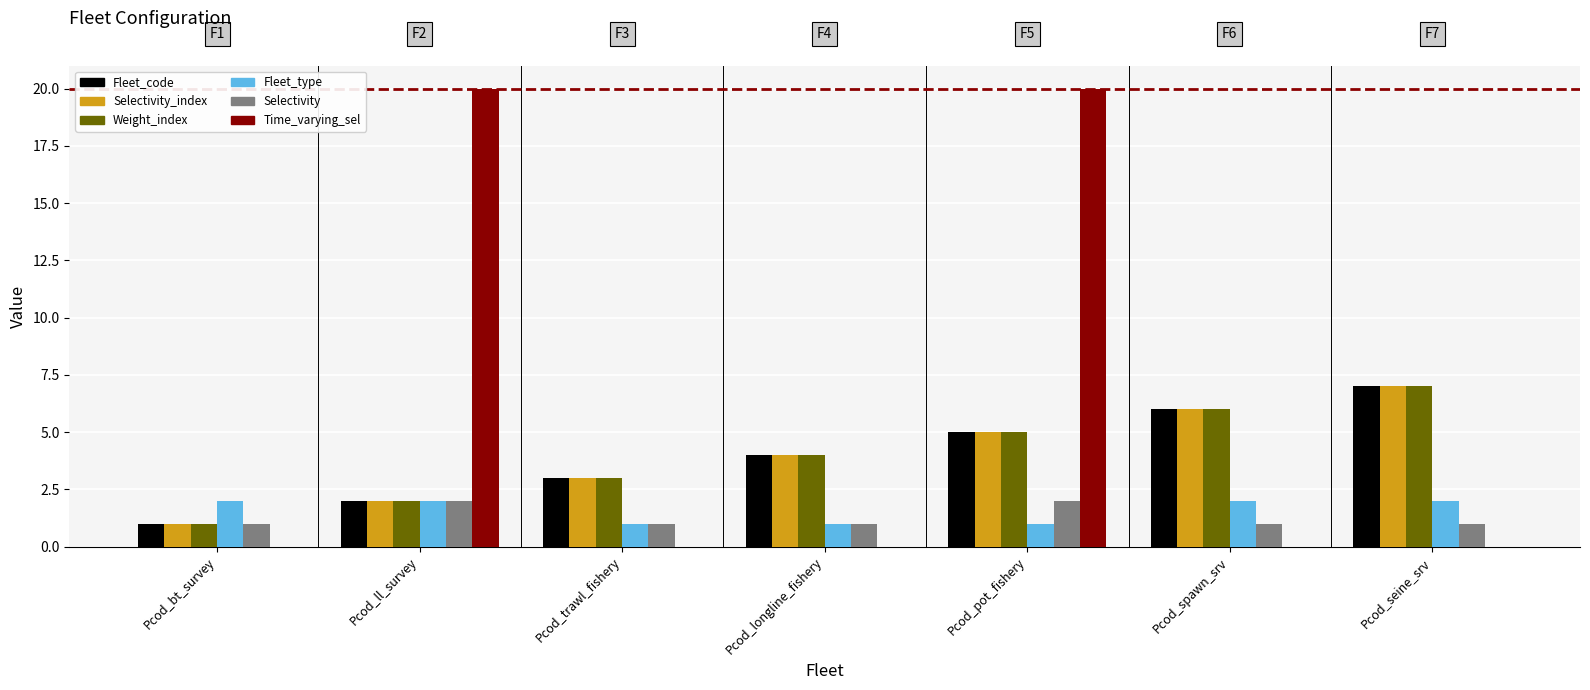

Reading right to left, list all the values displayed in this chart.

Fleet_code: Pcod_seine_srv=7	Pcod_spawn_srv=6	Pcod_pot_fishery=5	Pcod_longline_fishery=4	Pcod_trawl_fishery=3	Pcod_ll_survey=2	Pcod_bt_survey=1
Selectivity_index: Pcod_seine_srv=7	Pcod_spawn_srv=6	Pcod_pot_fishery=5	Pcod_longline_fishery=4	Pcod_trawl_fishery=3	Pcod_ll_survey=2	Pcod_bt_survey=1
Weight_index: Pcod_seine_srv=7	Pcod_spawn_srv=6	Pcod_pot_fishery=5	Pcod_longline_fishery=4	Pcod_trawl_fishery=3	Pcod_ll_survey=2	Pcod_bt_survey=1
Fleet_type: Pcod_seine_srv=2	Pcod_spawn_srv=2	Pcod_pot_fishery=1	Pcod_longline_fishery=1	Pcod_trawl_fishery=1	Pcod_ll_survey=2	Pcod_bt_survey=2
Selectivity: Pcod_seine_srv=1	Pcod_spawn_srv=1	Pcod_pot_fishery=2	Pcod_longline_fishery=1	Pcod_trawl_fishery=1	Pcod_ll_survey=2	Pcod_bt_survey=1
Time_varying_sel: Pcod_seine_srv=0	Pcod_spawn_srv=0	Pcod_pot_fishery=20	Pcod_longline_fishery=0	Pcod_trawl_fishery=0	Pcod_ll_survey=20	Pcod_bt_survey=0